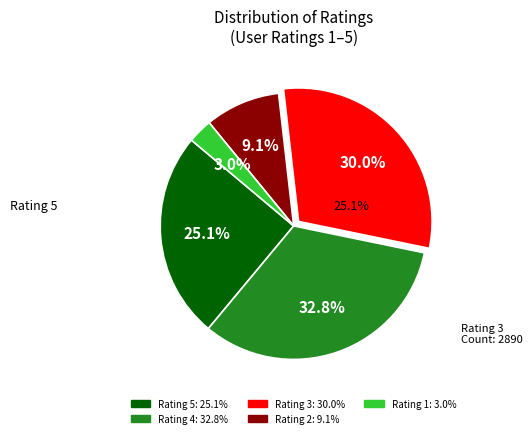

Does any single category account for the majority?

No